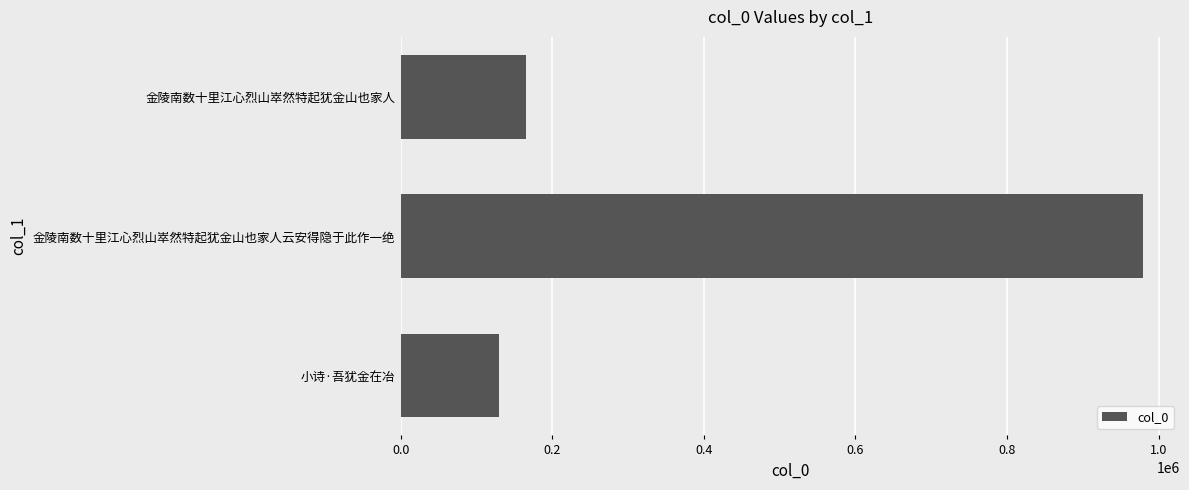

Reading bottom to top, what are all the values shown in this chart?

130380	979140	165886